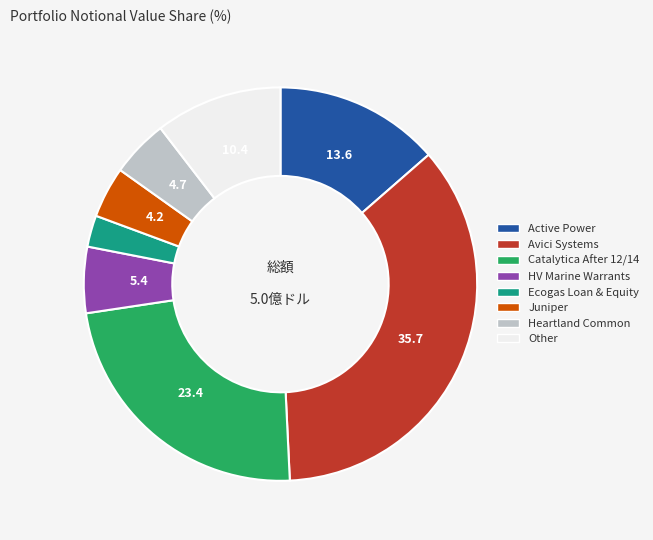

Is there a majority slice in this chart?

No